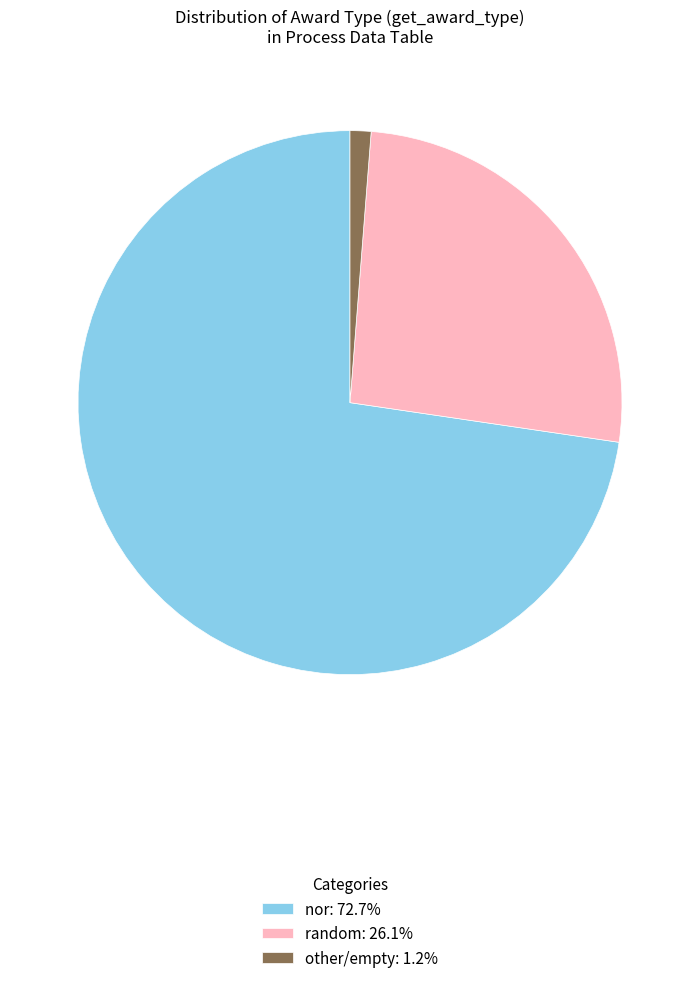

Is nor: 72.7% the majority of the pie?

Yes